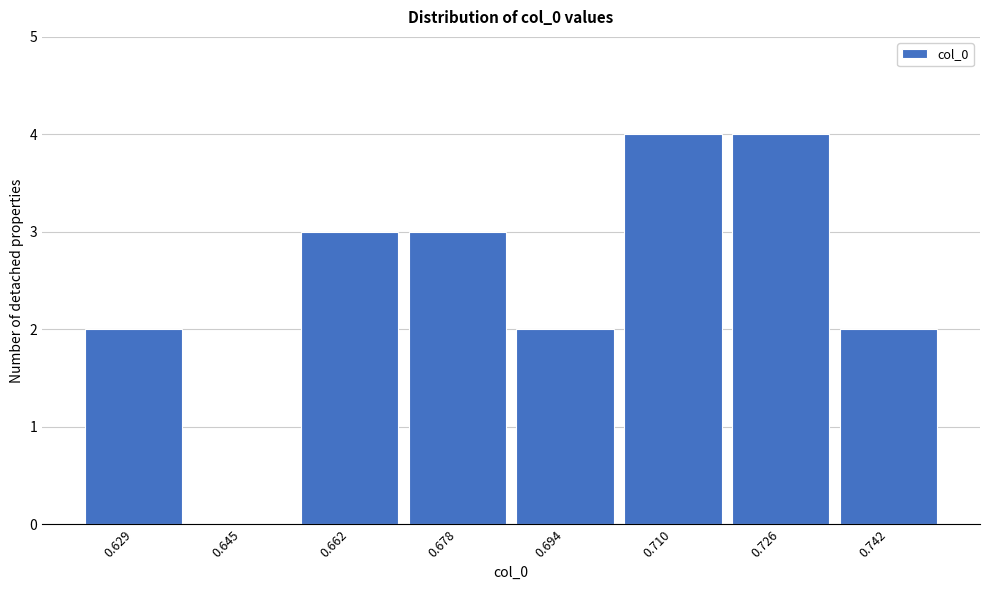

Reading left to right, transcribe all the data shown in this chart.

0.629=2	0.645=0	0.662=3	0.678=3	0.694=2	0.710=4	0.726=4	0.742=2